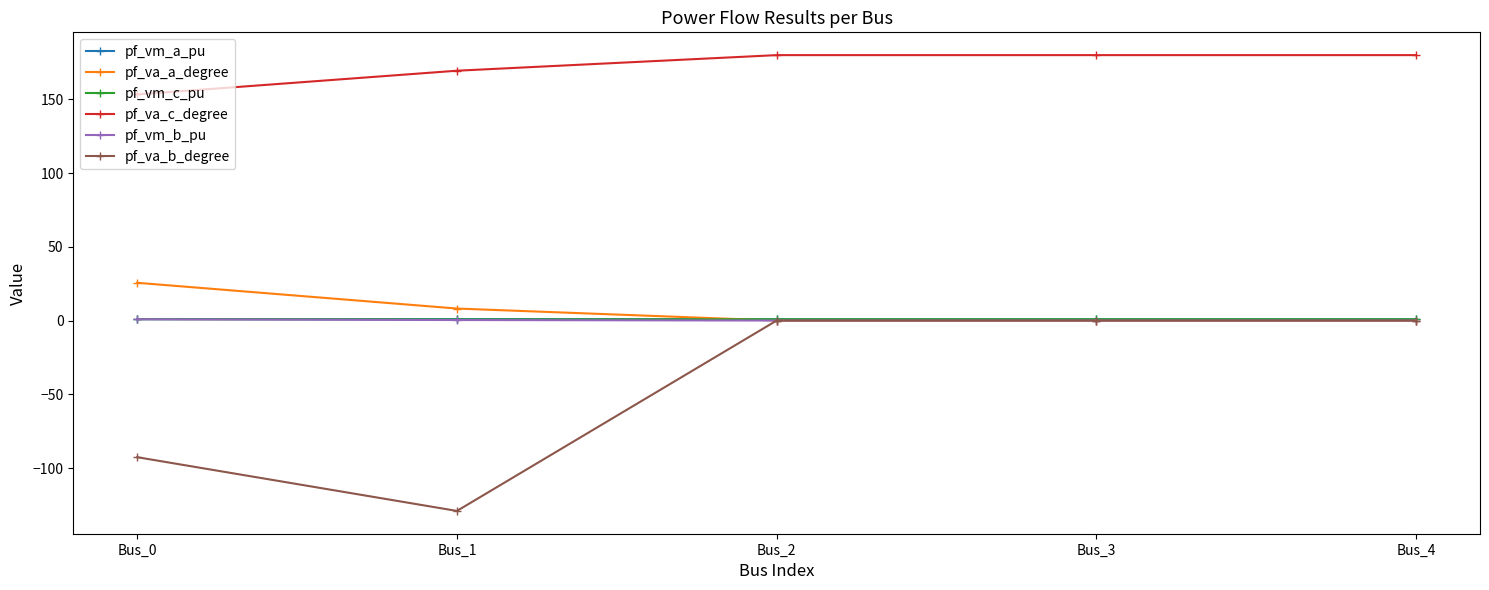

Does the chart display data point markers on the line(s)?

Yes